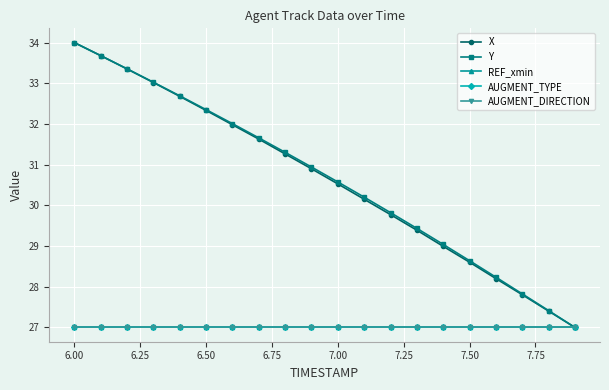

Is this an area chart (filled region under the line)?

No